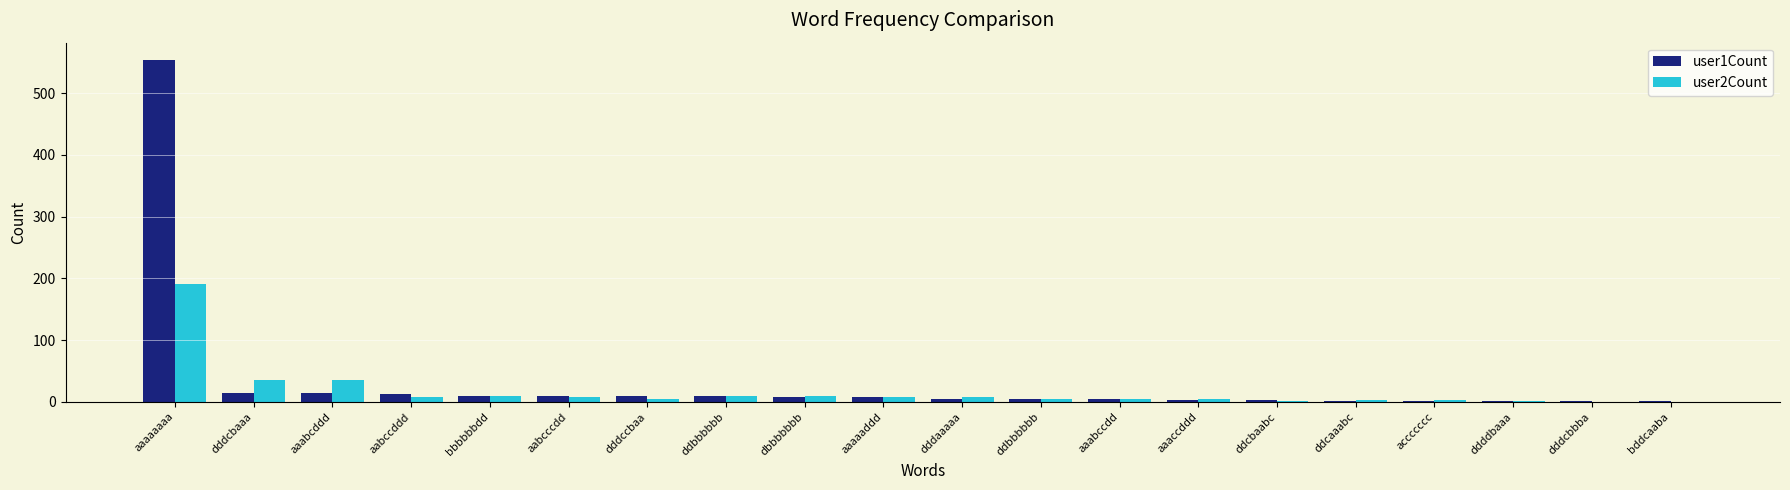

Which series has the largest total across all categories?

user1Count